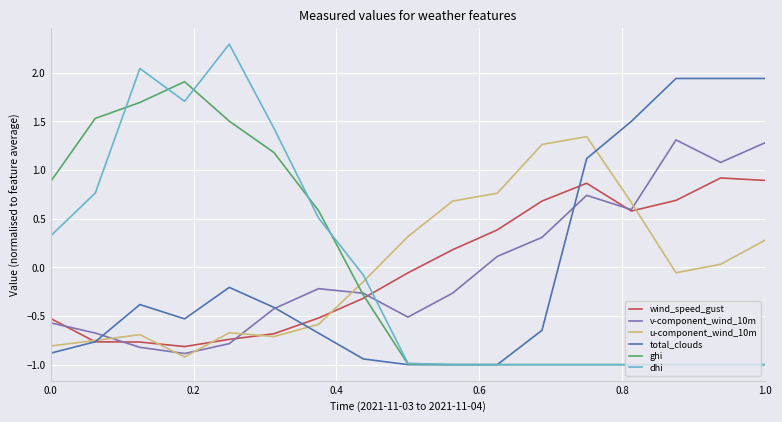

Does the chart display data point markers on the line(s)?

No